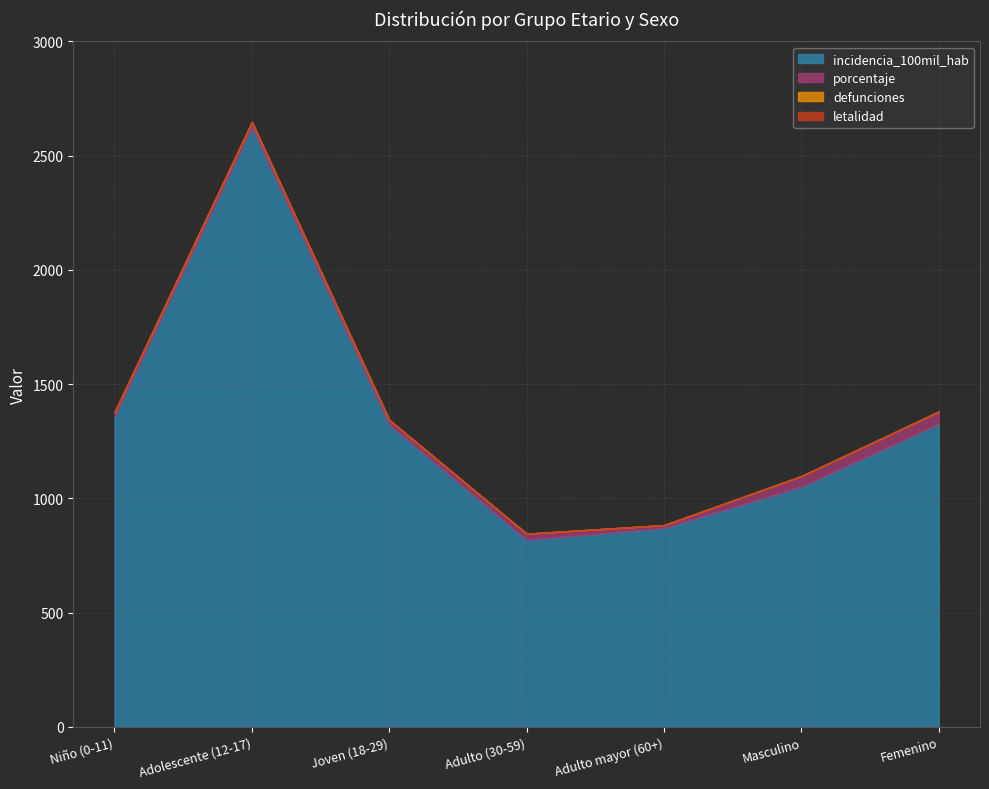

Which has a higher value, Femenino or Niño (0-11)?

Niño (0-11)